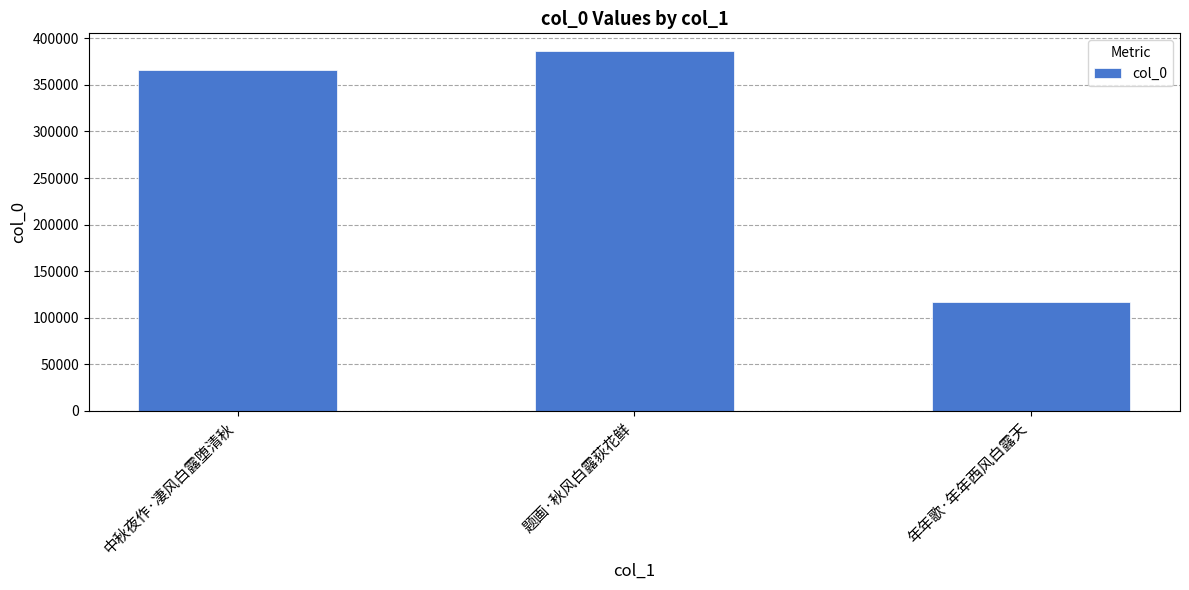

What is the label of the 1st bar from the right?

年年歌·年年西风白露天